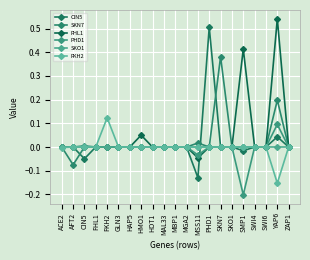

What is the minimum value shown in the chart?

-0.2